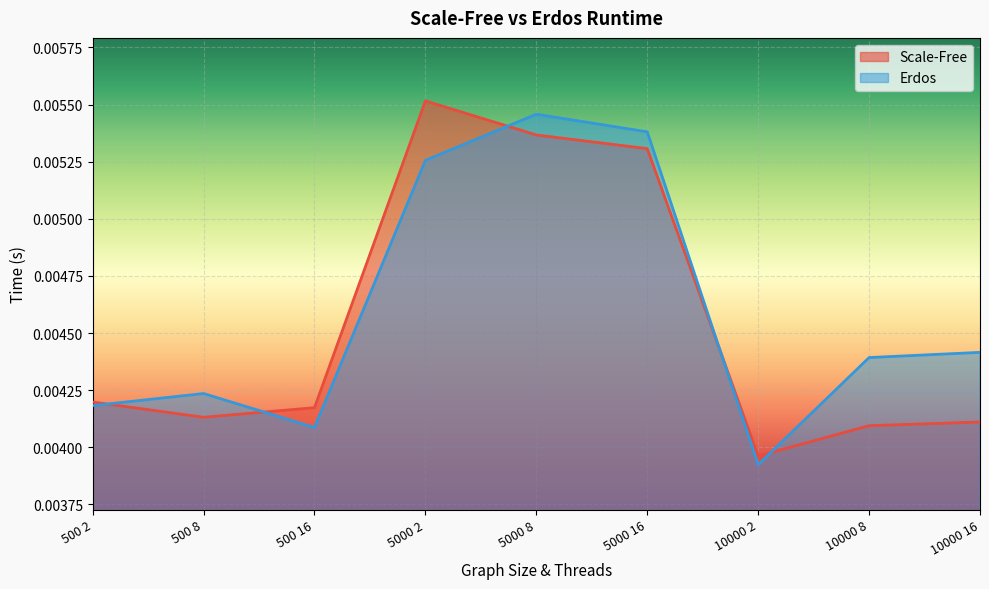

The Scale-Free series shows 0.0 at 10000 2. True or false?

True